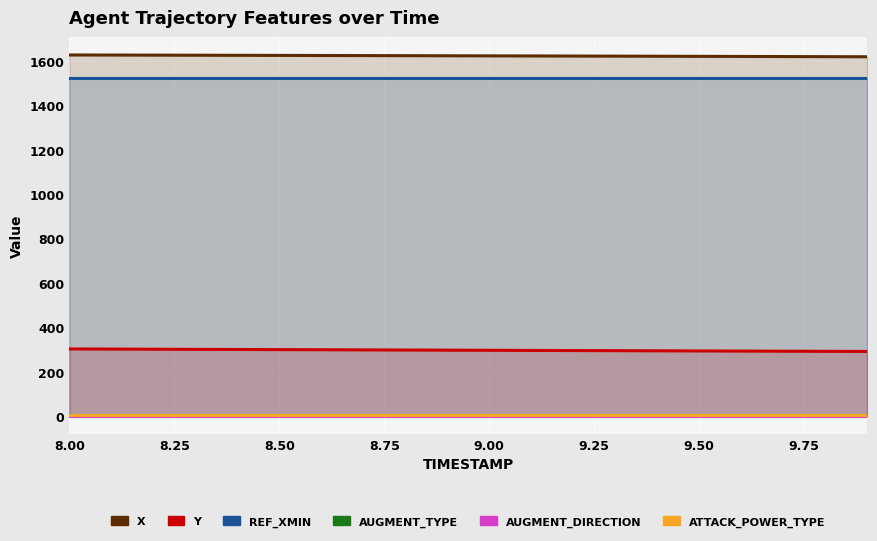

Which series has the widest spread of values?

Y